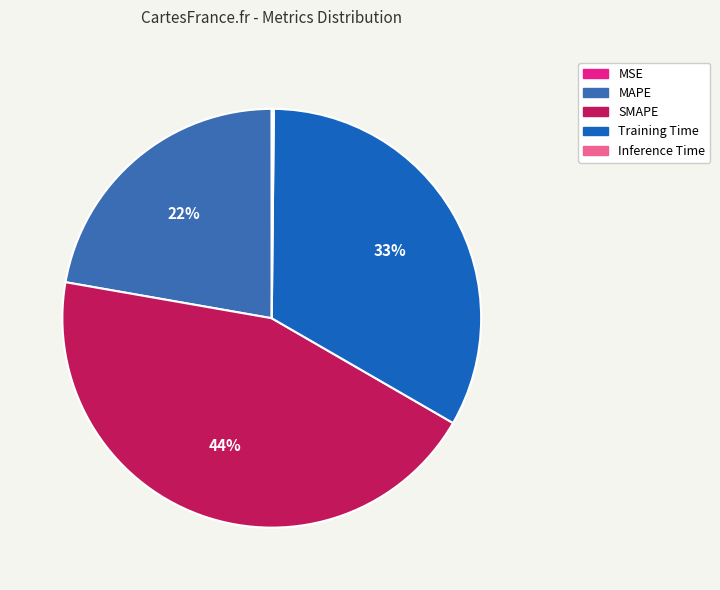

To the nearest percent, what percentage of the pie is MAPE?

22%